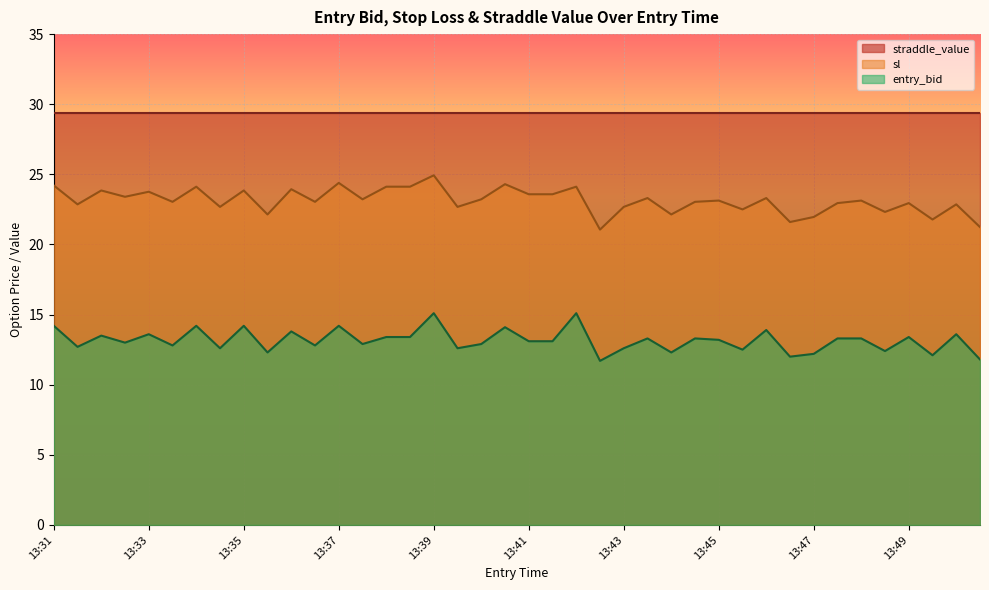

True or false: entry_bid and sl intersect in this chart.

False